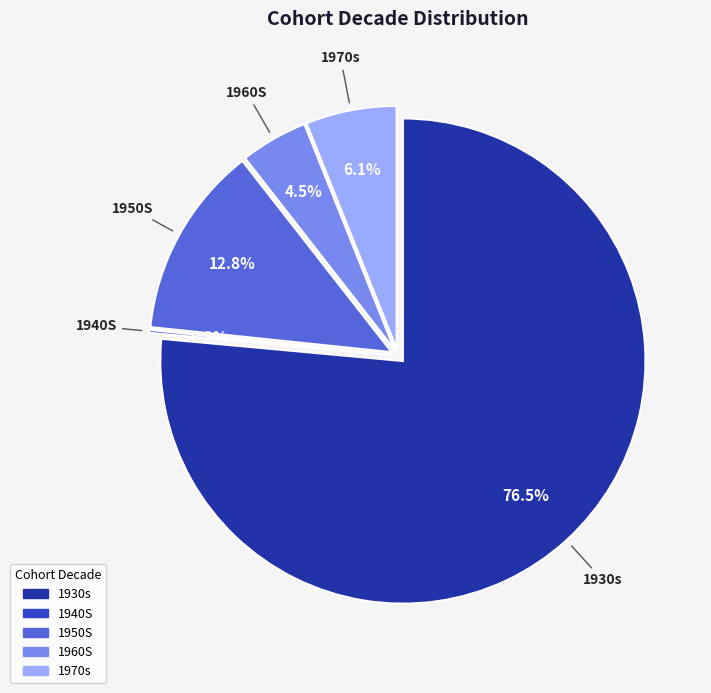

Between 1930s and 1960S, which is larger?

1930s